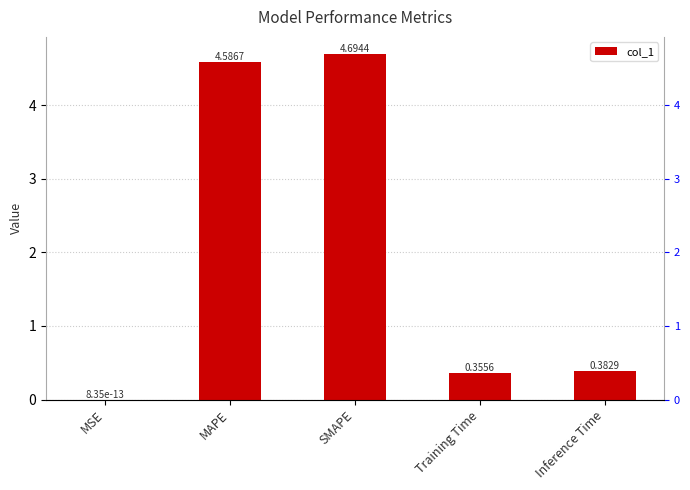

True or false: the data shows 0.7 at Inference Time.

False